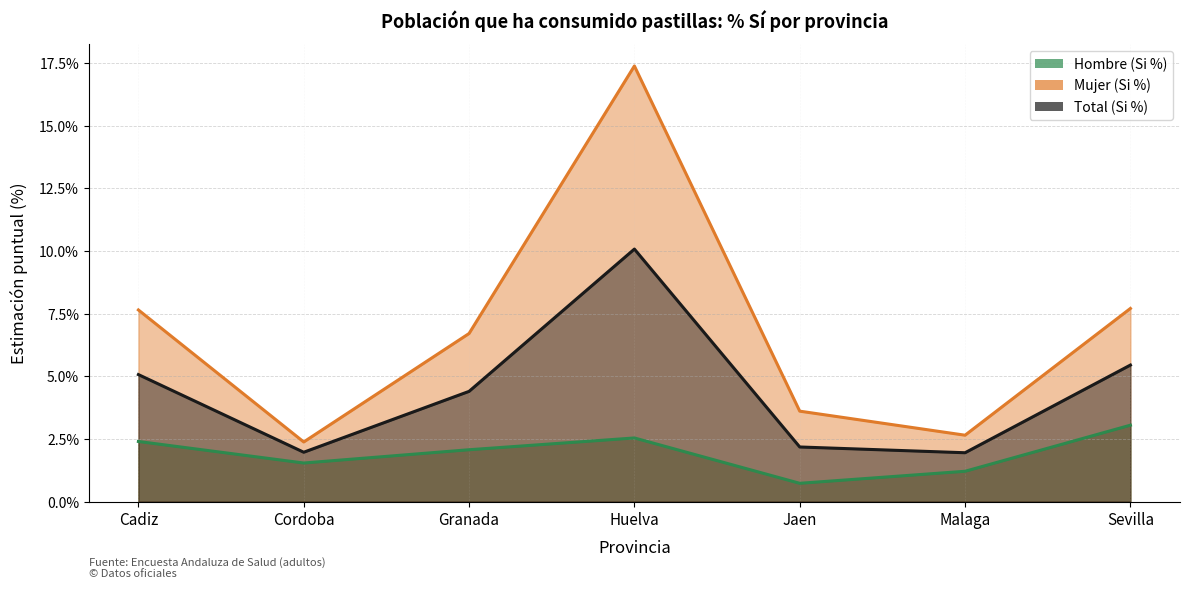

What is the maximum value shown in the chart?

17.4